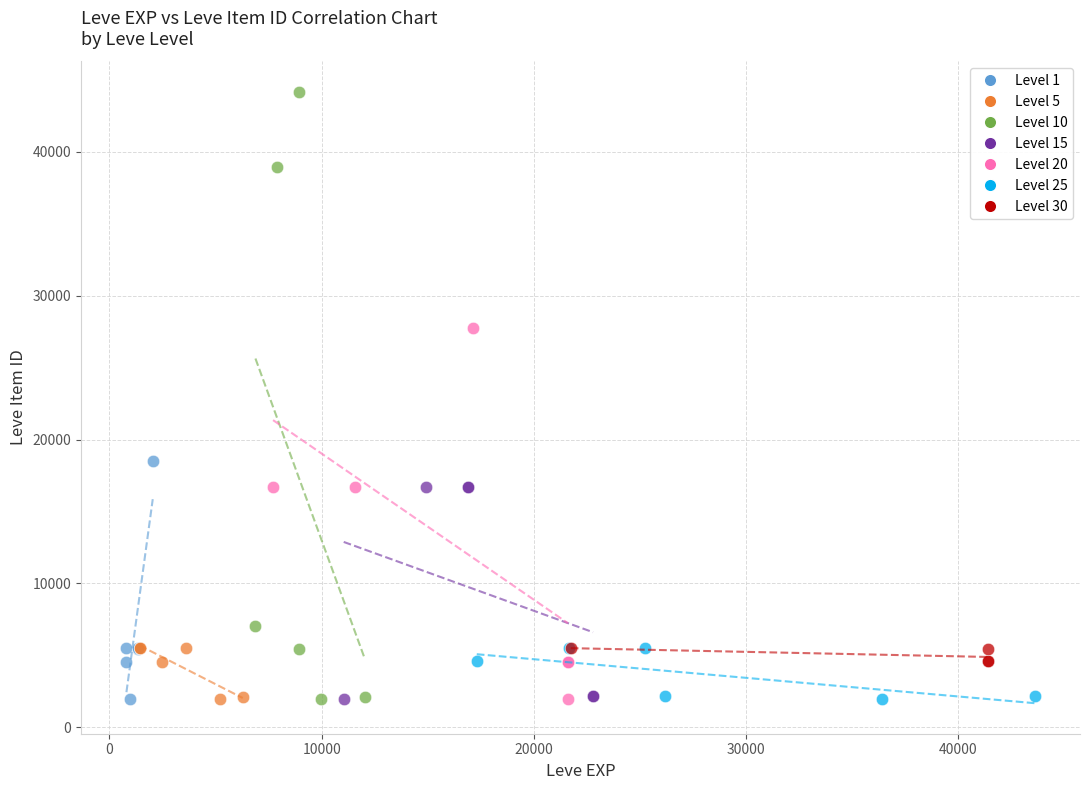

Which series contains the highest Y value?

Level 10